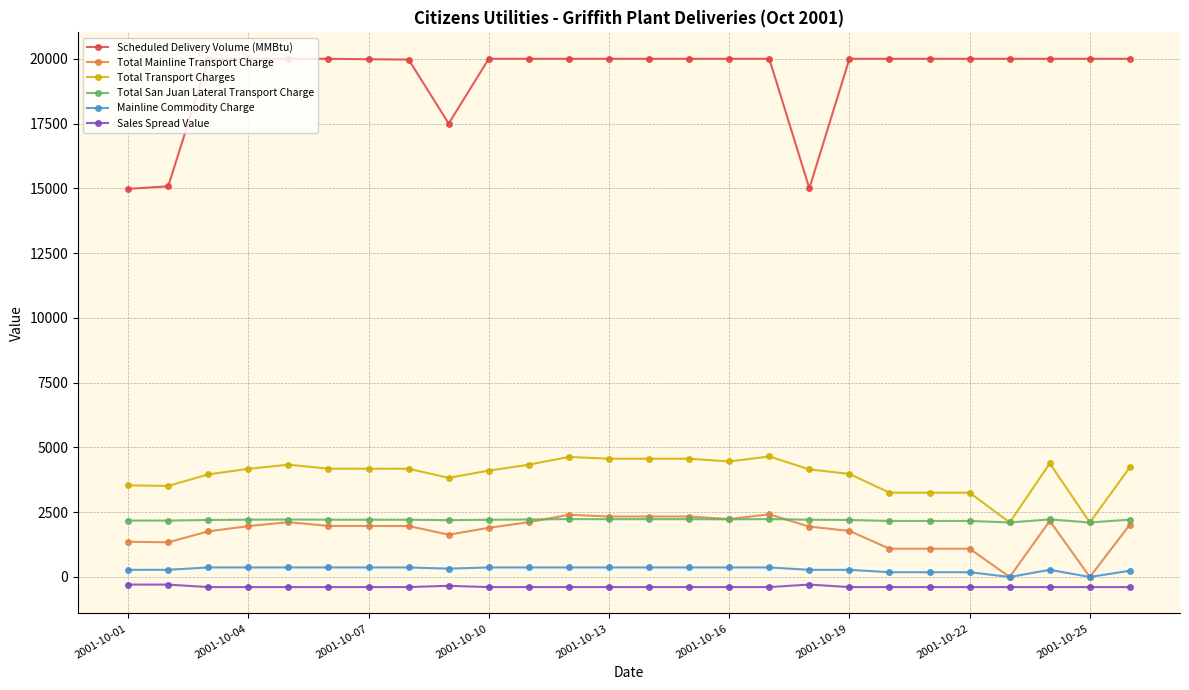

What is the value of the Total San Juan Lateral Transport Charge point at the 3rd from the left?

2199.9